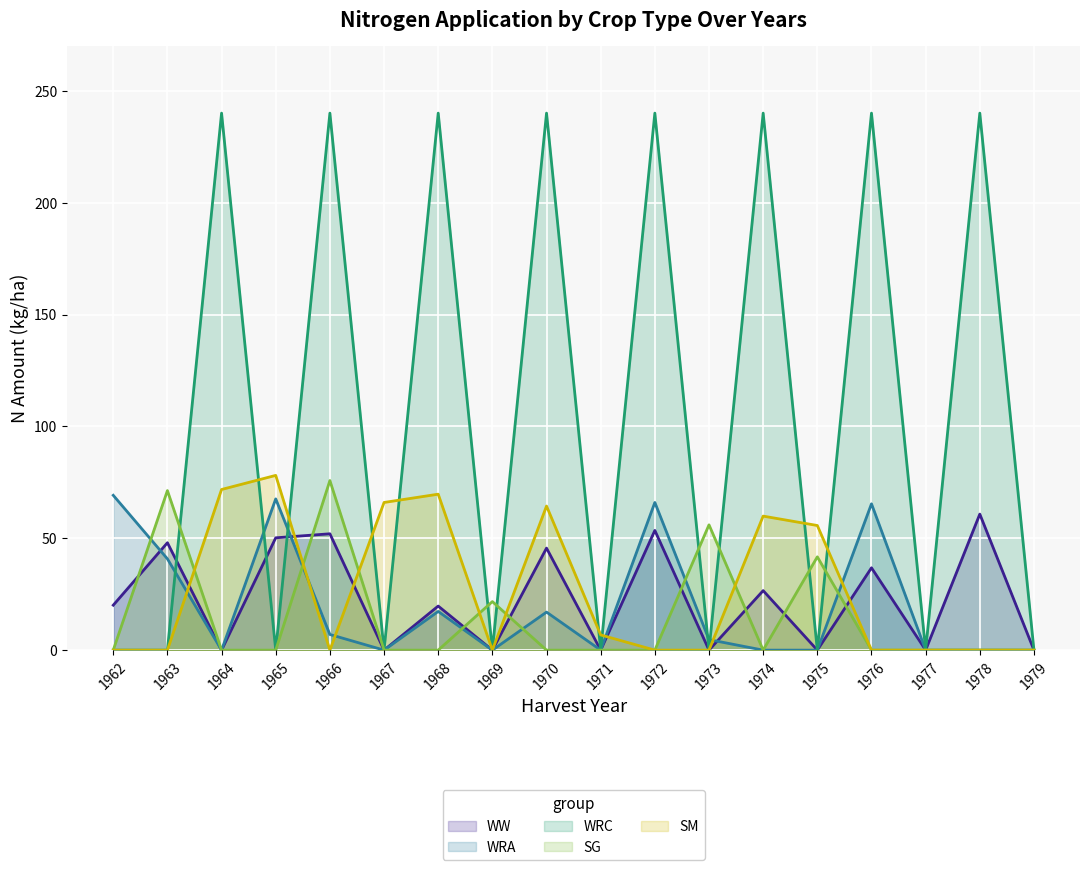

The value of SG at 1977 is 40.9. True or false?

False